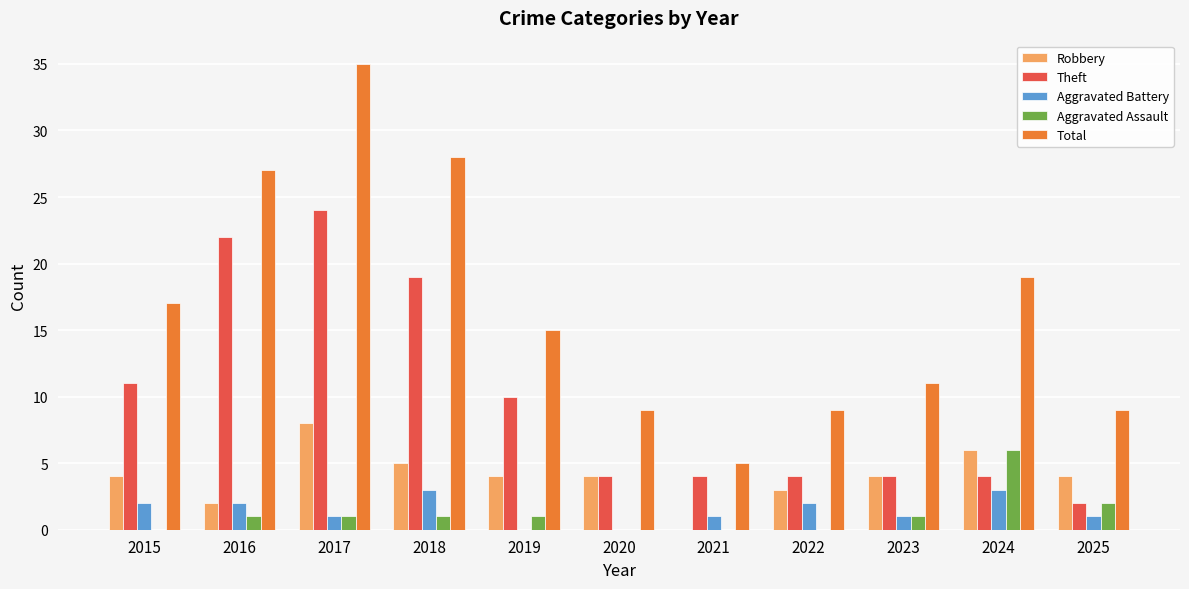

What is the spread (max minus min) of values at 2016?

26